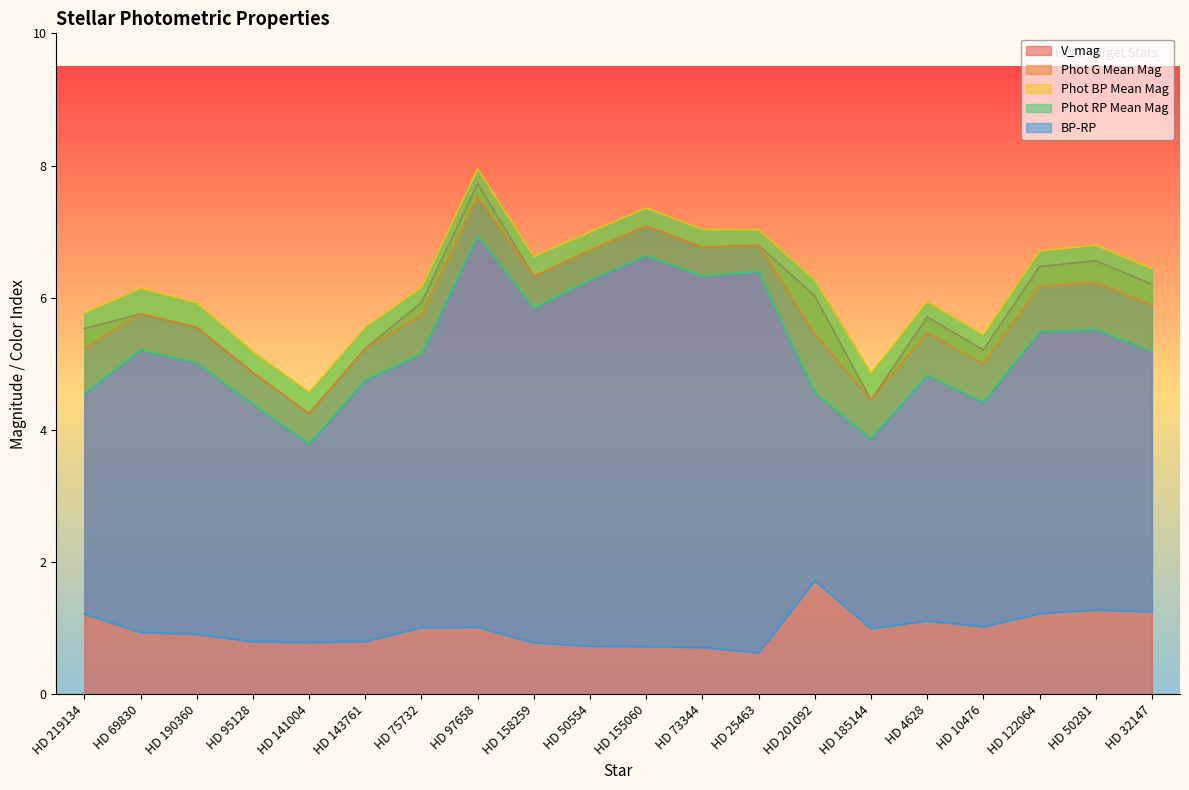

True or false: Phot BP Mean Mag has a value of 3.0 at HD 219134.

False